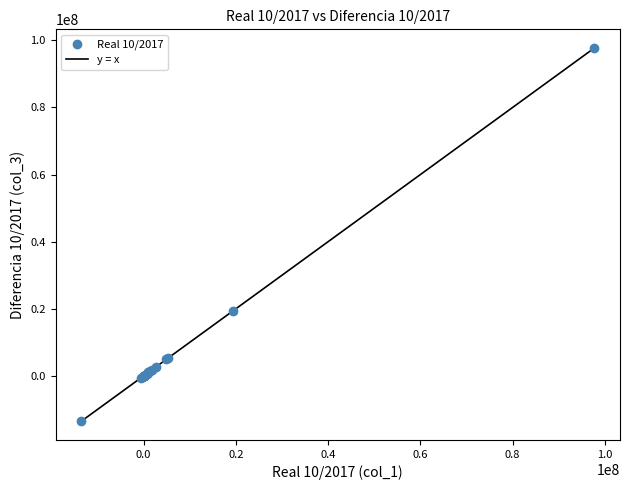

What Y value in the scatter plot is closest to 42085450?

19328744.8